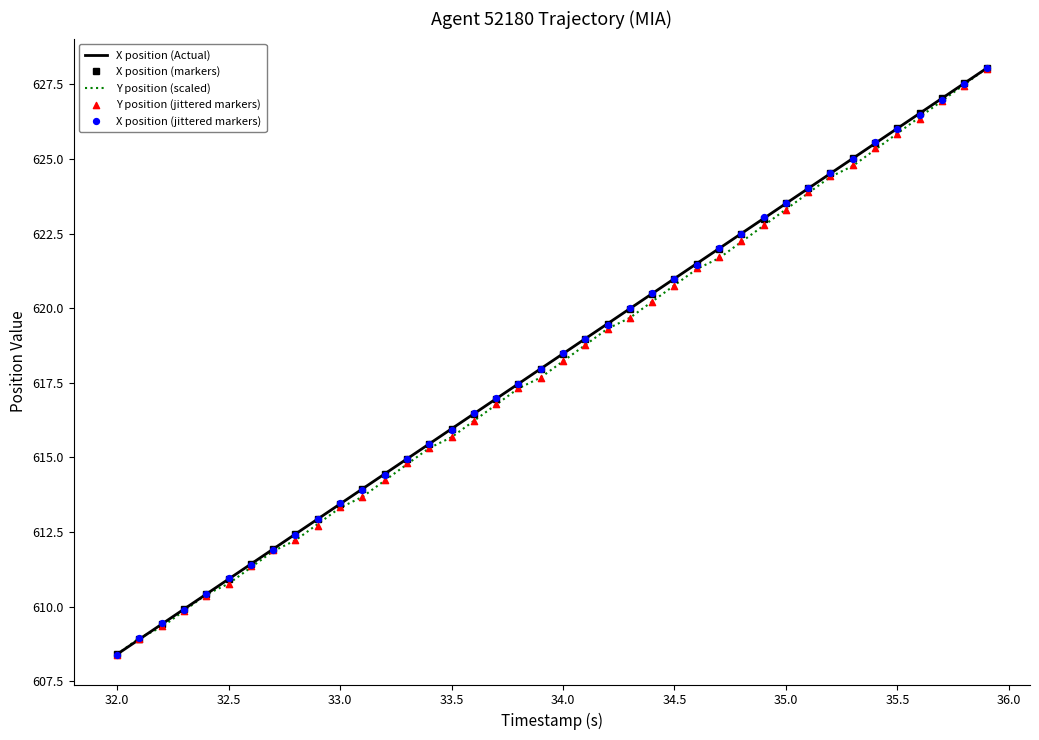

Which series reaches the minimum Y coordinate?

X position (jittered markers)